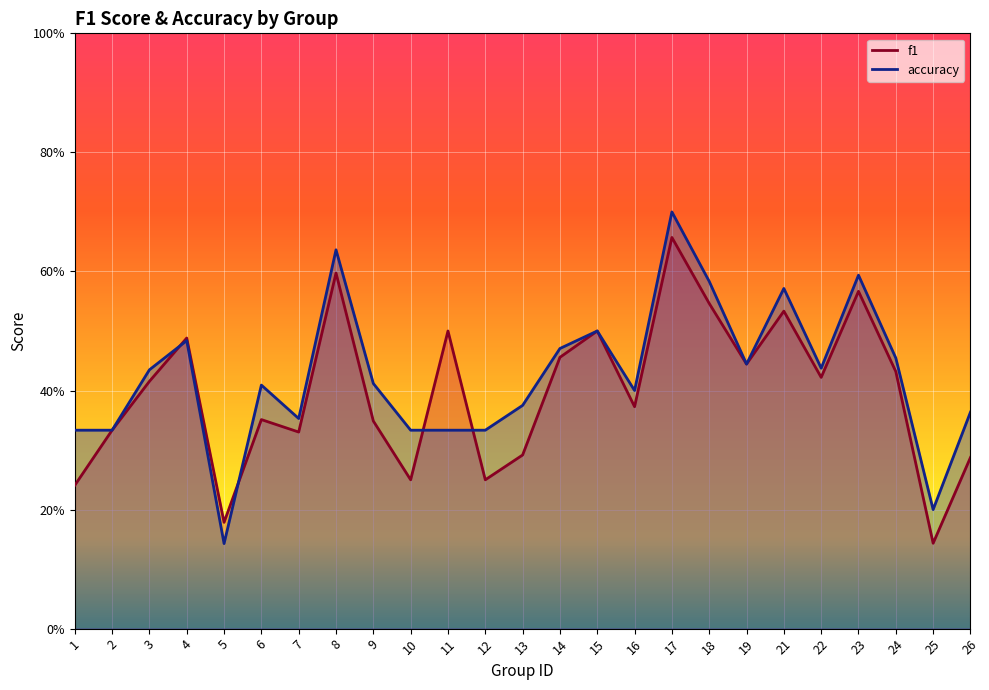

What is the maximum value for f1?

0.7